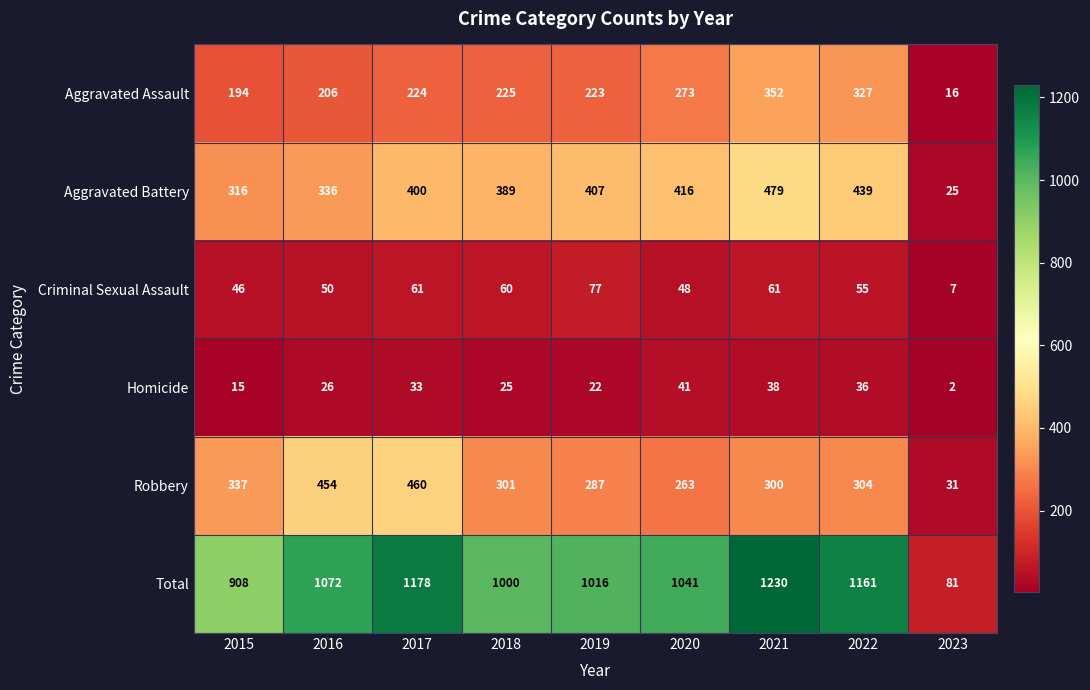

Which series has the largest total across all categories?

Total